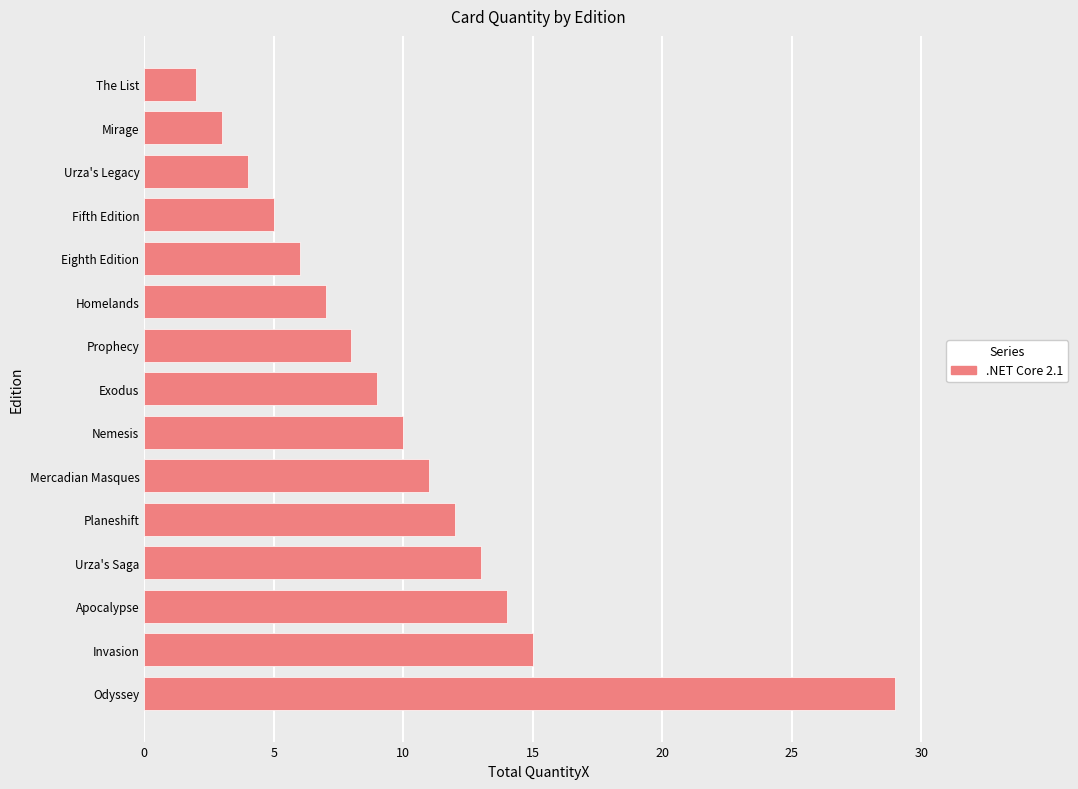

Which has a higher value, Homelands or Apocalypse?

Apocalypse